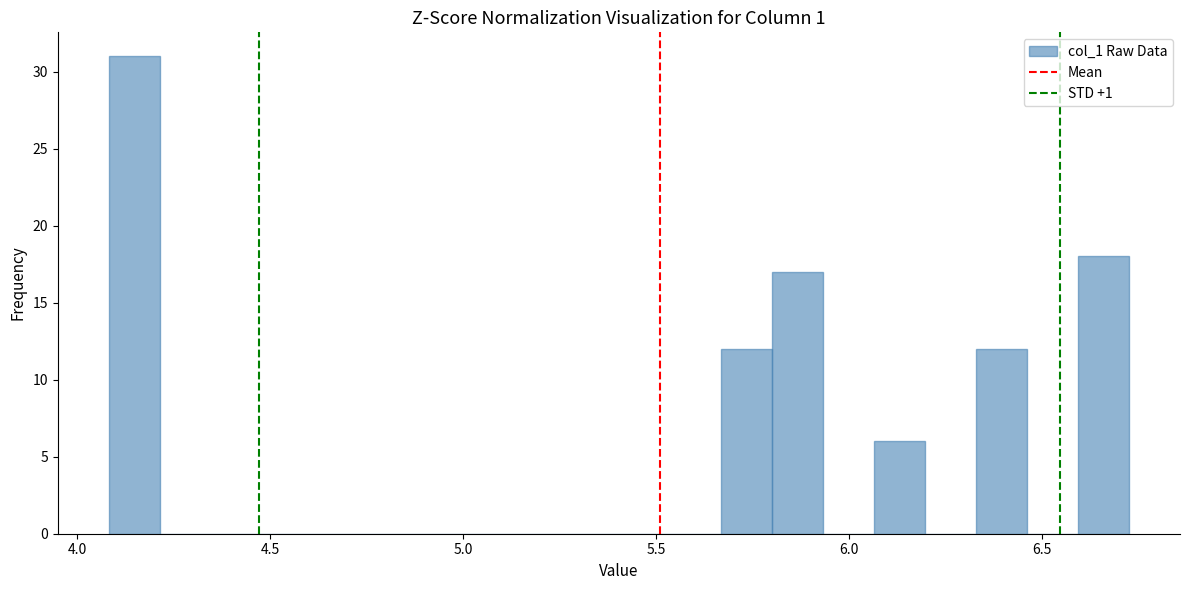

Around what value on the x-axis is the tallest bar? Give the approximate position of its centre, as read against the axis.

4.15